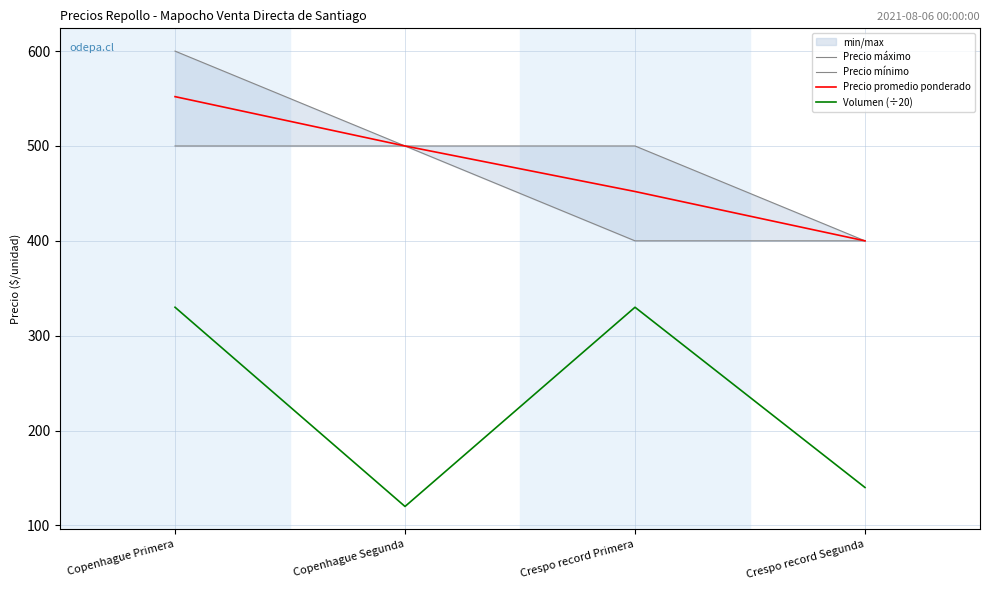

Reading right to left, what are all the values shown in this chart?

Precio máximo: 400	500	500	600
Precio mínimo: 400	400	500	500
Precio promedio ponderado: 400	452	500	552
Volumen (÷20): 140	330	120	330